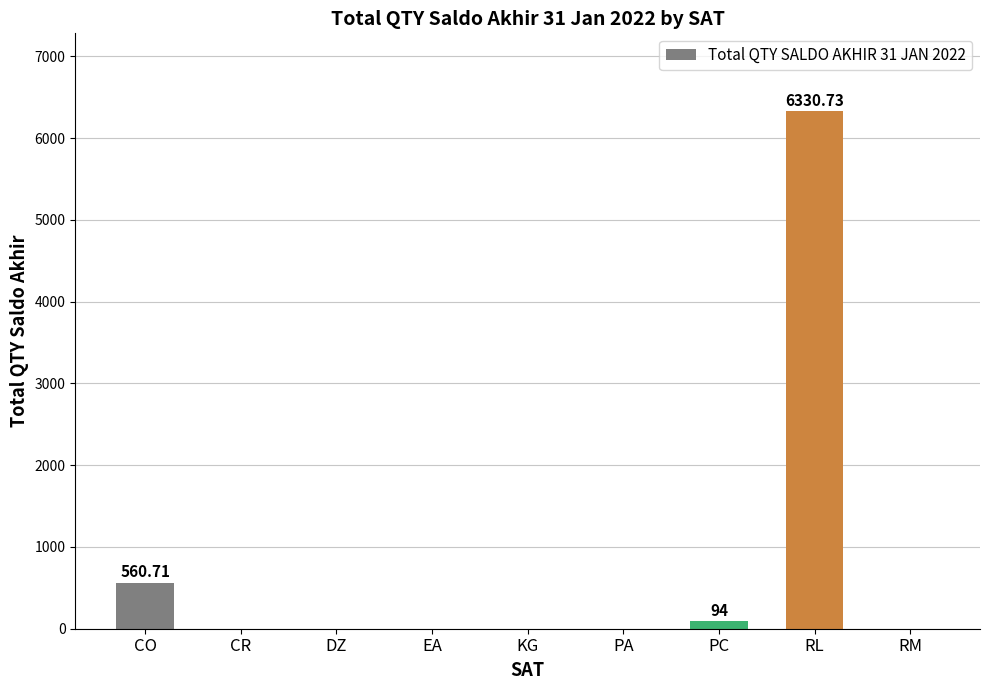

At which label is the value closest to 3165?

CO